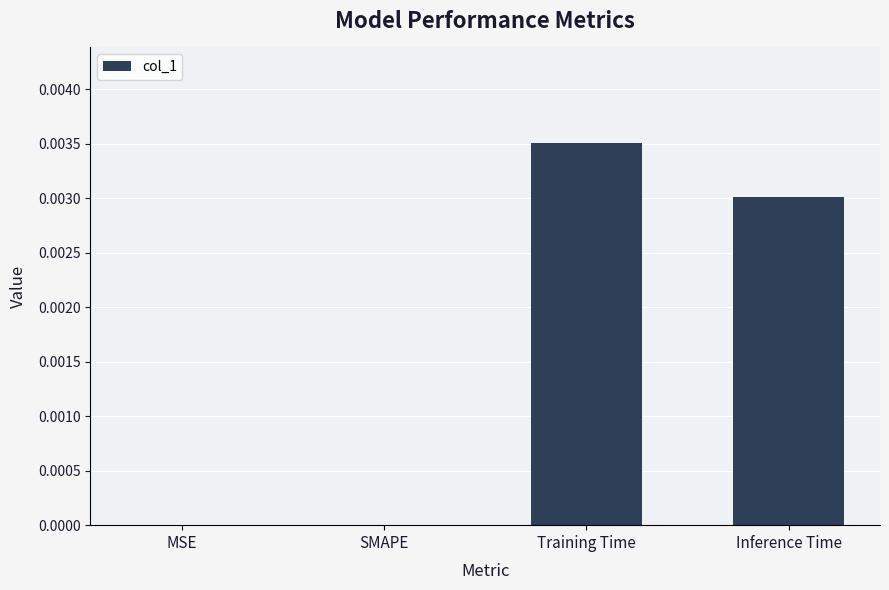

Which category has the highest value across all series?

Training Time